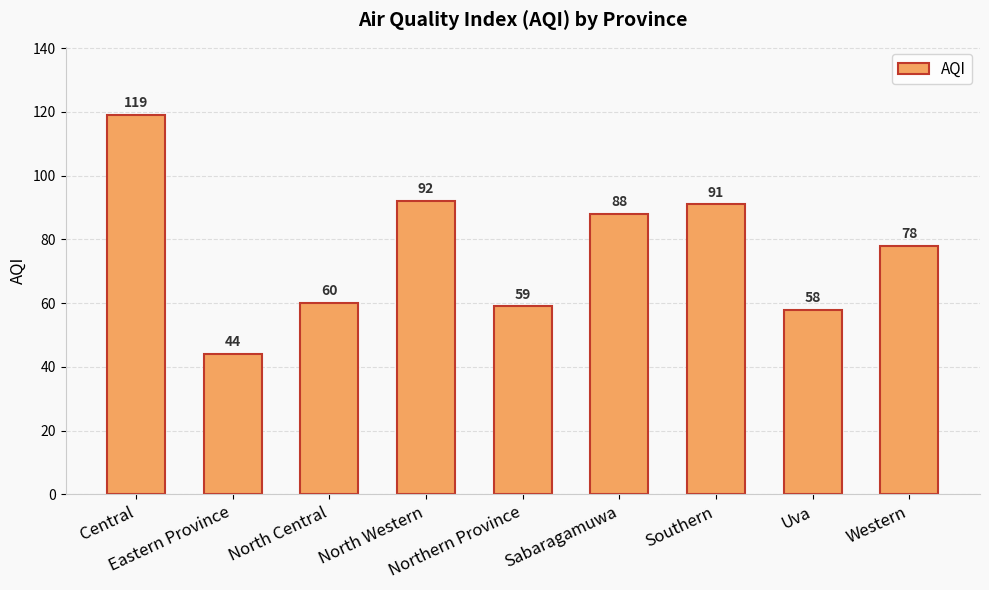

What is the change in value from North Central to North Western?

+32